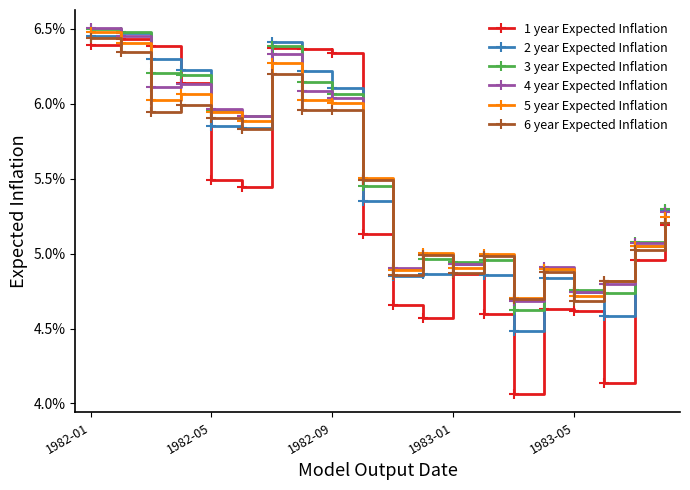

What is the value of the 3 year Expected Inflation point at the 3rd from the left?

6.2